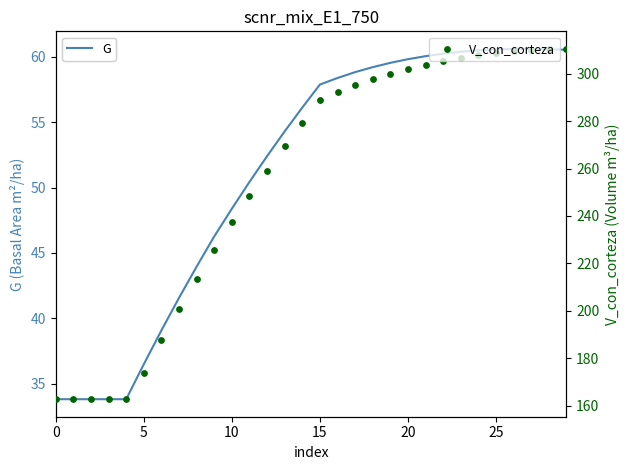

Is the value of V_con_corteza at 10 greater than the value of G at 22?

Yes